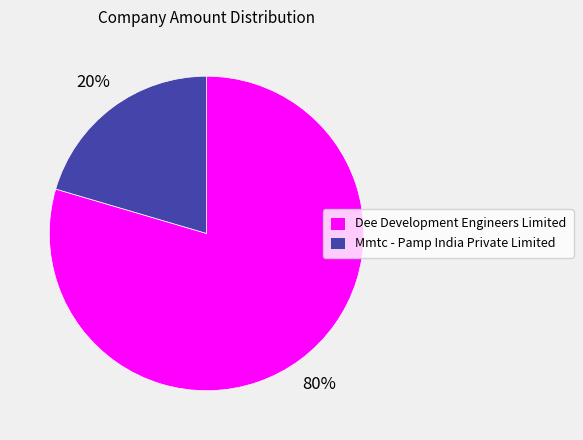

Rank the categories by value from highest to lowest.

Dee Development Engineers Limited, Mmtc - Pamp India Private Limited